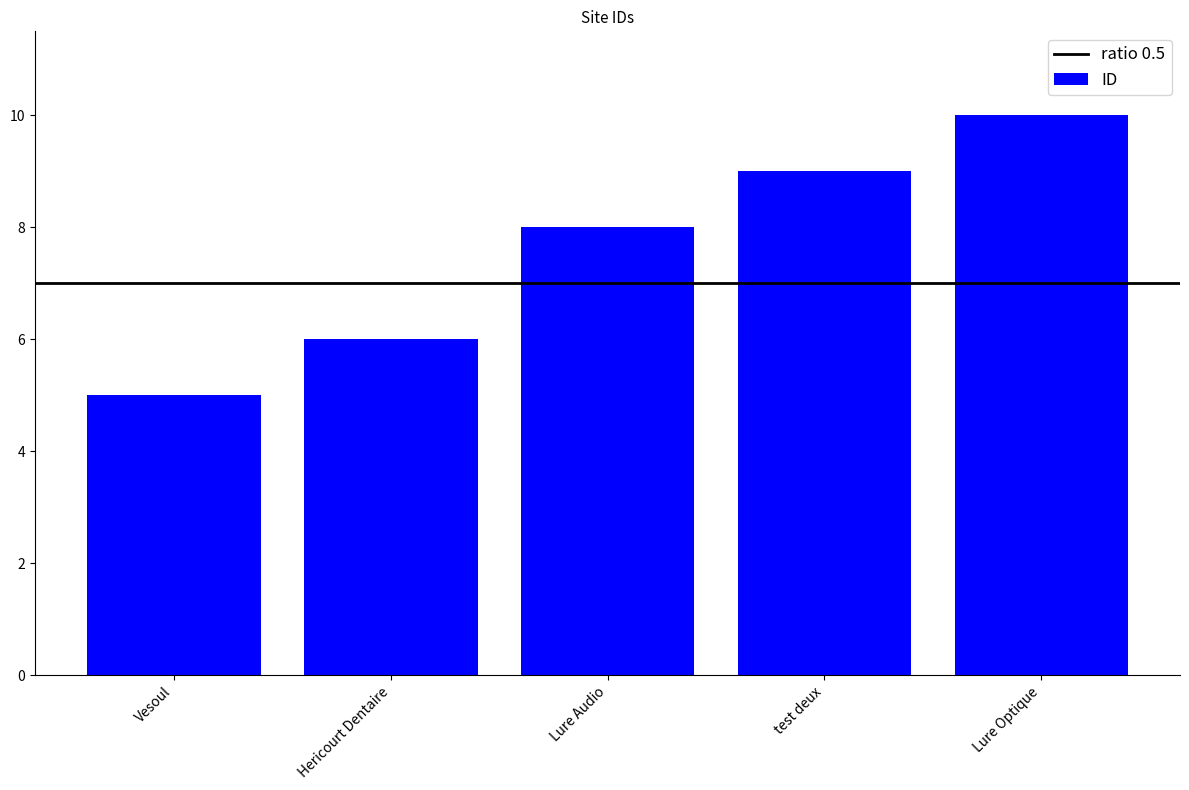

Approximately how many times larger is the value at test deux compared to Hericourt Dentaire?

1.5